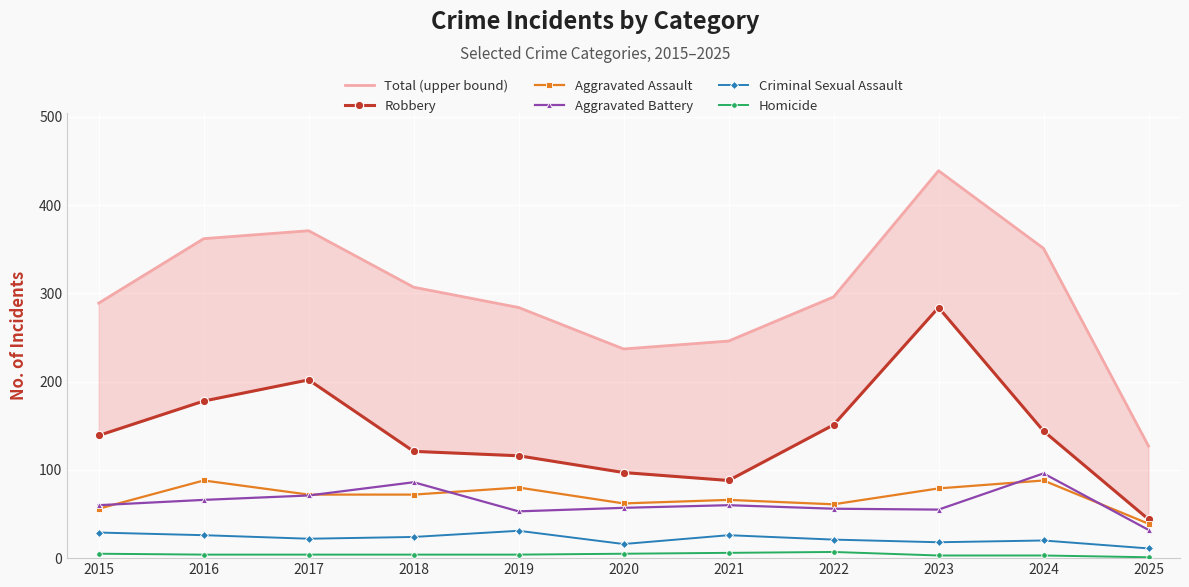

How many data points in Aggravated Battery are above 60?

4